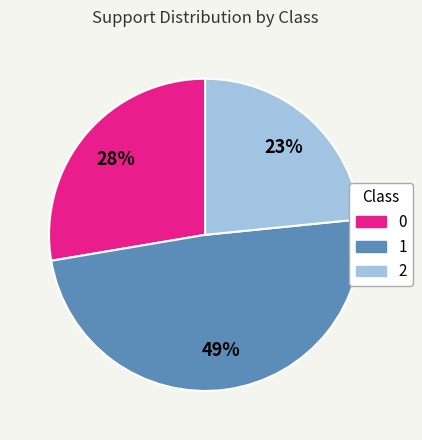

Approximately how many times larger is the value at 2 compared to 0?

0.8